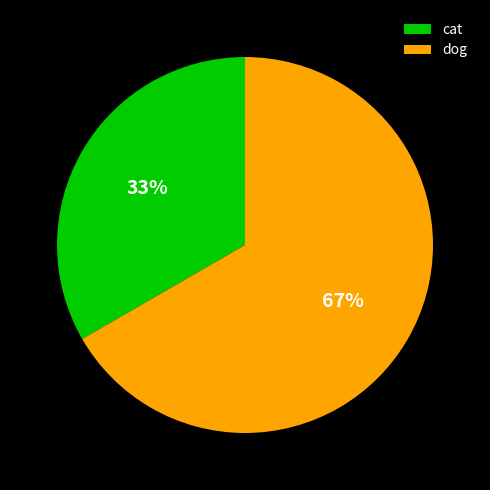

How many segments does this pie chart have?

2